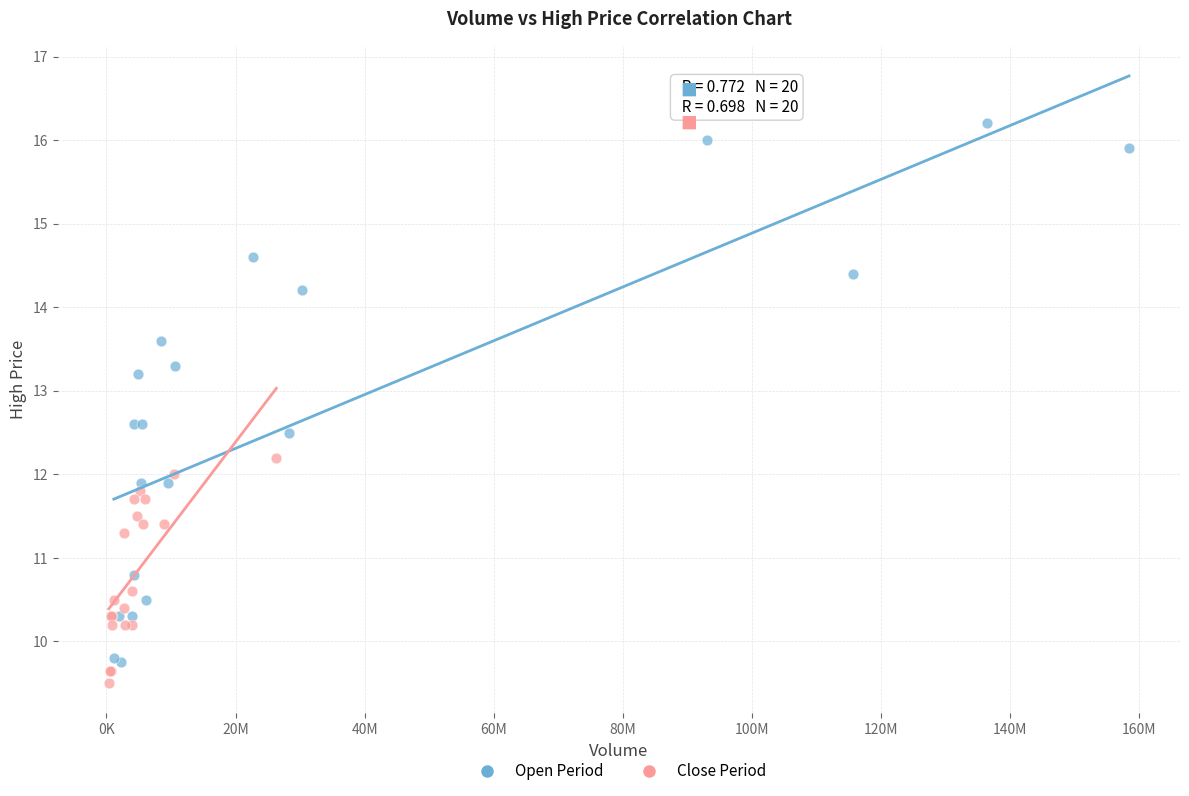

Which series has the widest spread of Y values?

Open Period